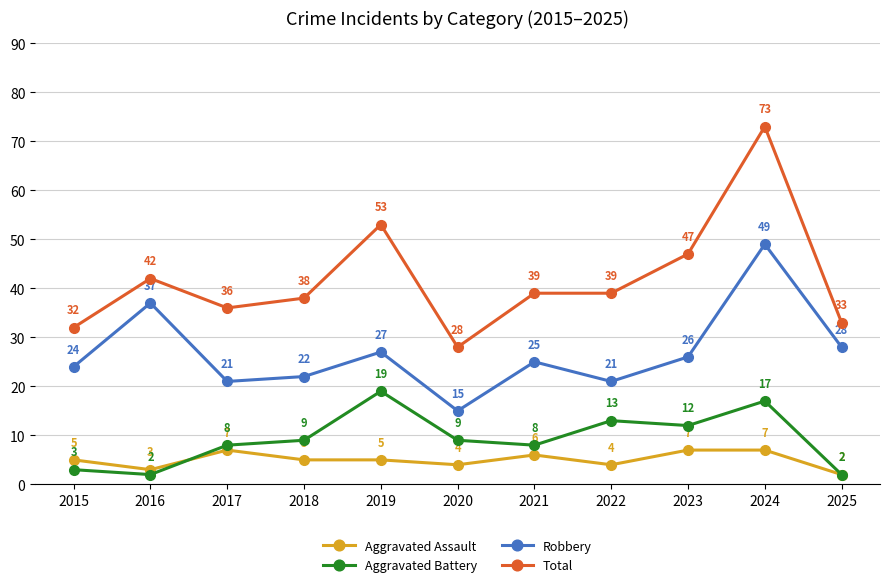

Reading left to right, list all the values displayed in this chart.

Aggravated Assault: 5	3	7	5	5	4	6	4	7	7	2
Aggravated Battery: 3	2	8	9	19	9	8	13	12	17	2
Robbery: 24	37	21	22	27	15	25	21	26	49	28
Total: 32	42	36	38	53	28	39	39	47	73	33